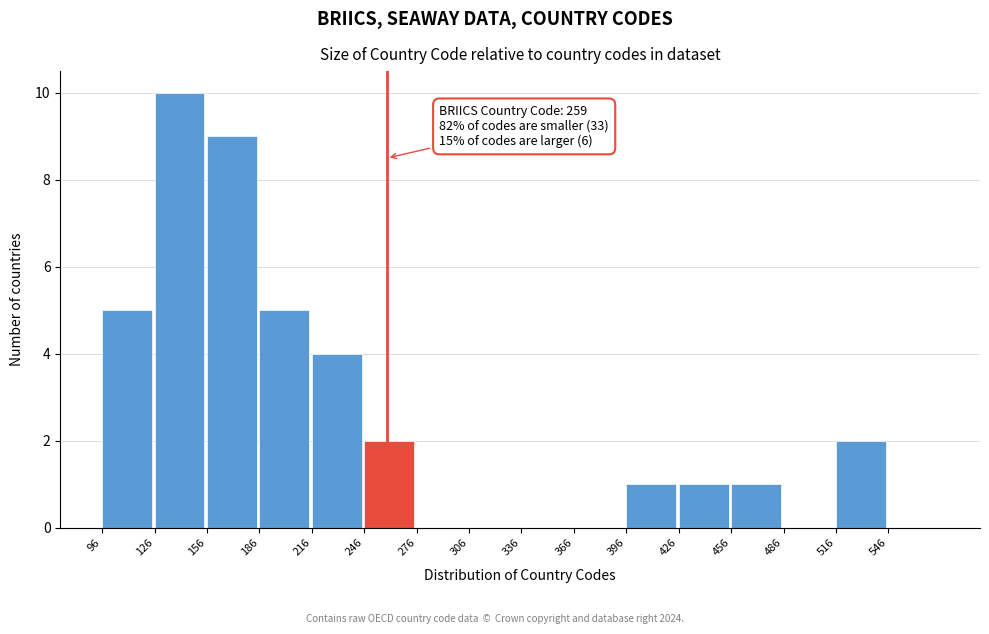

Over which range of the x-axis is the bar tallest?

126 to 156